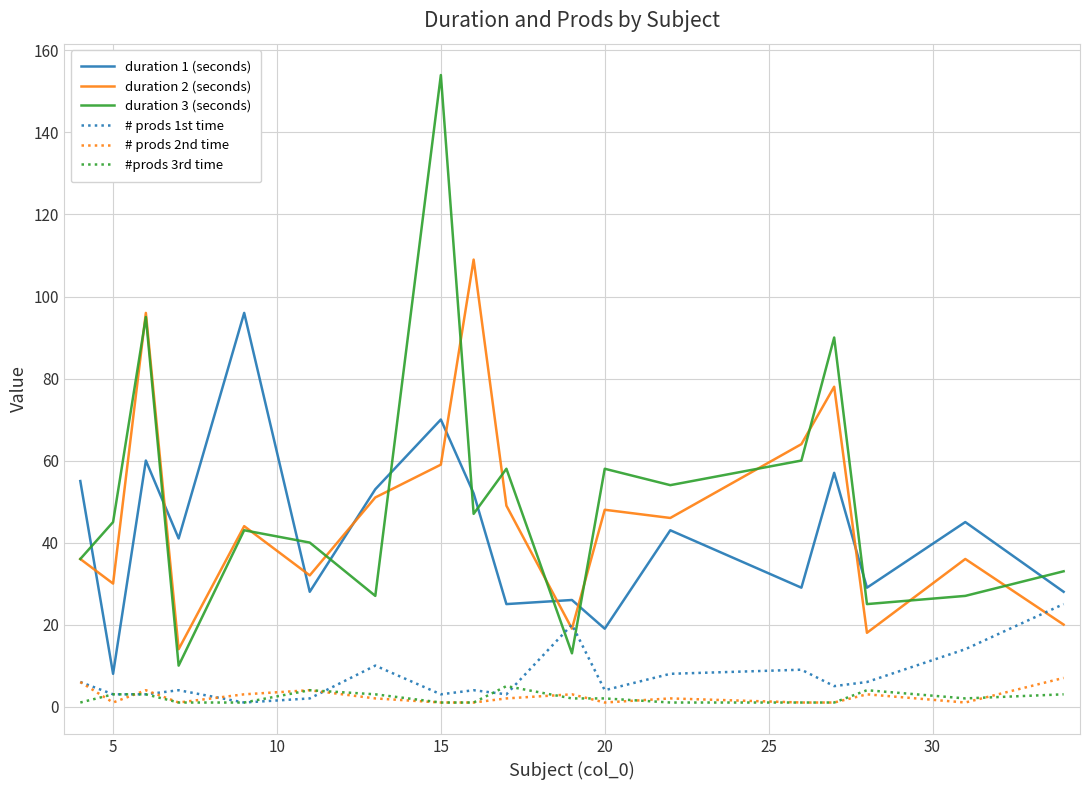

Which series ends up on top after the final intersection of duration 1 (seconds) and duration 3 (seconds)?

duration 3 (seconds)